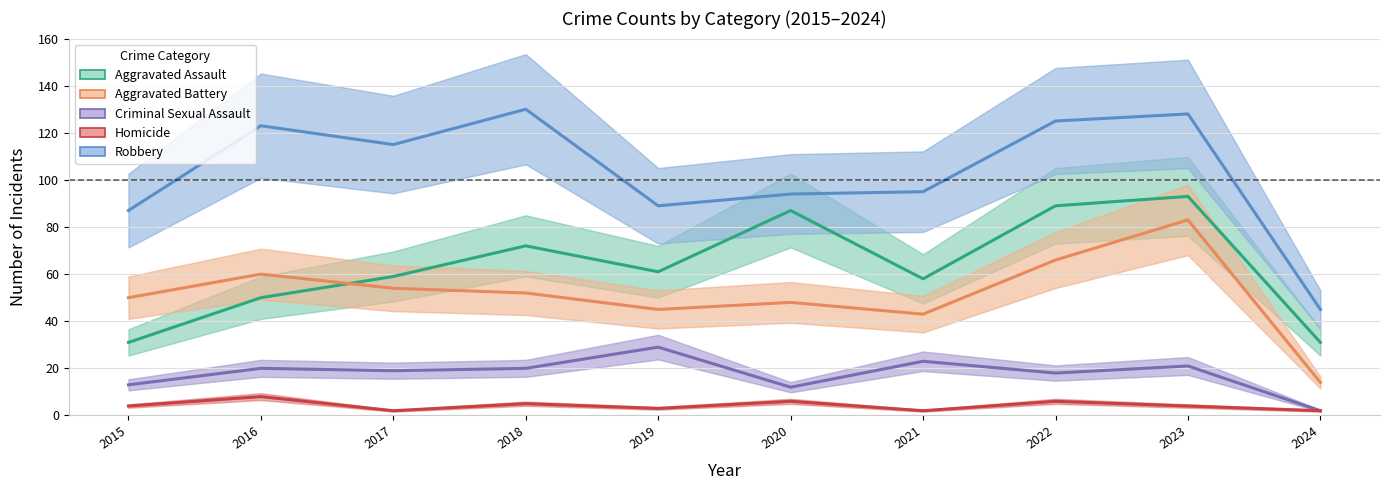

Where is the first local minimum for Aggravated Assault?

2019